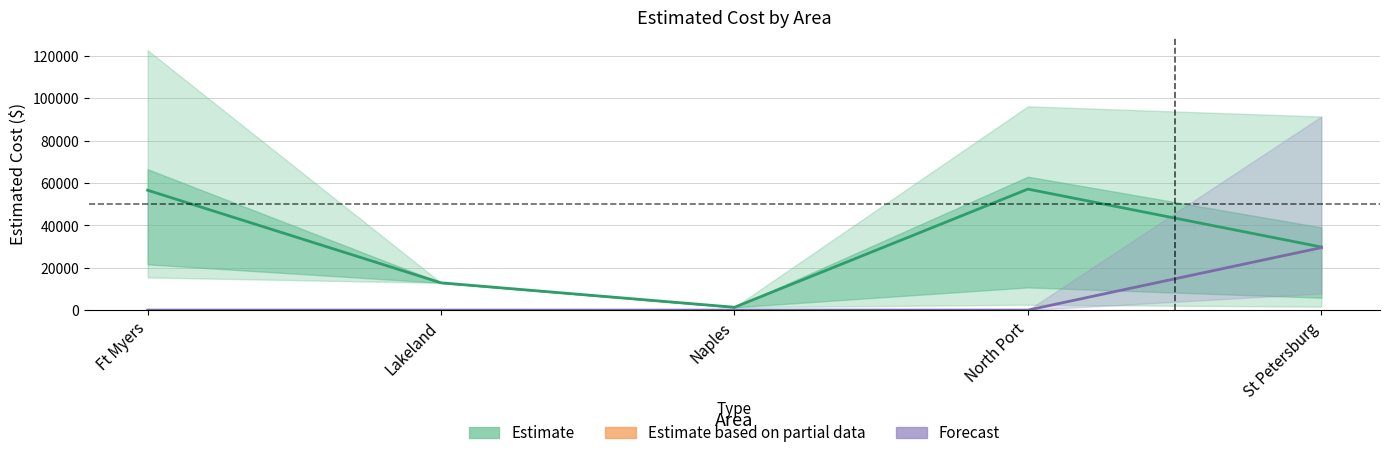

True or false: Estimate and Forecast intersect in this chart.

False